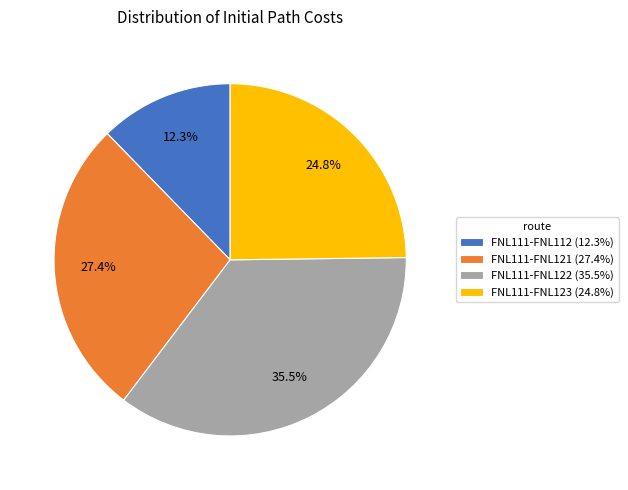

Rank the categories by value from highest to lowest.

FNL111-FNL122, FNL111-FNL121, FNL111-FNL123, FNL111-FNL112